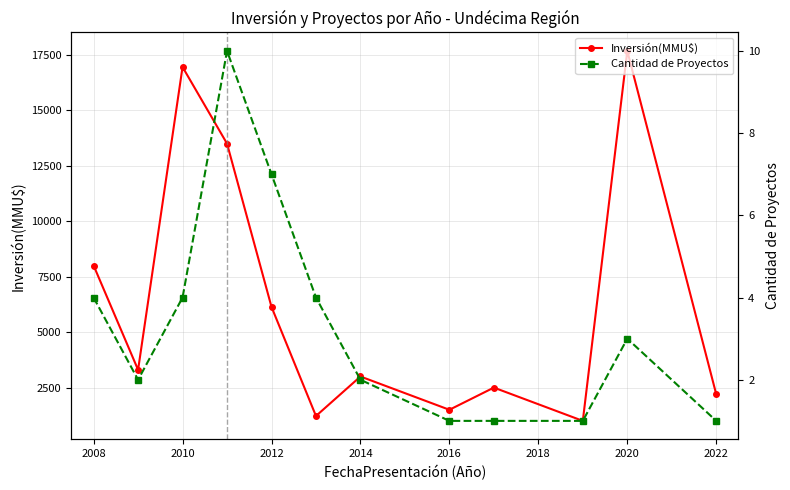

What is the average value of the Inversión(MMU$) series?

6414